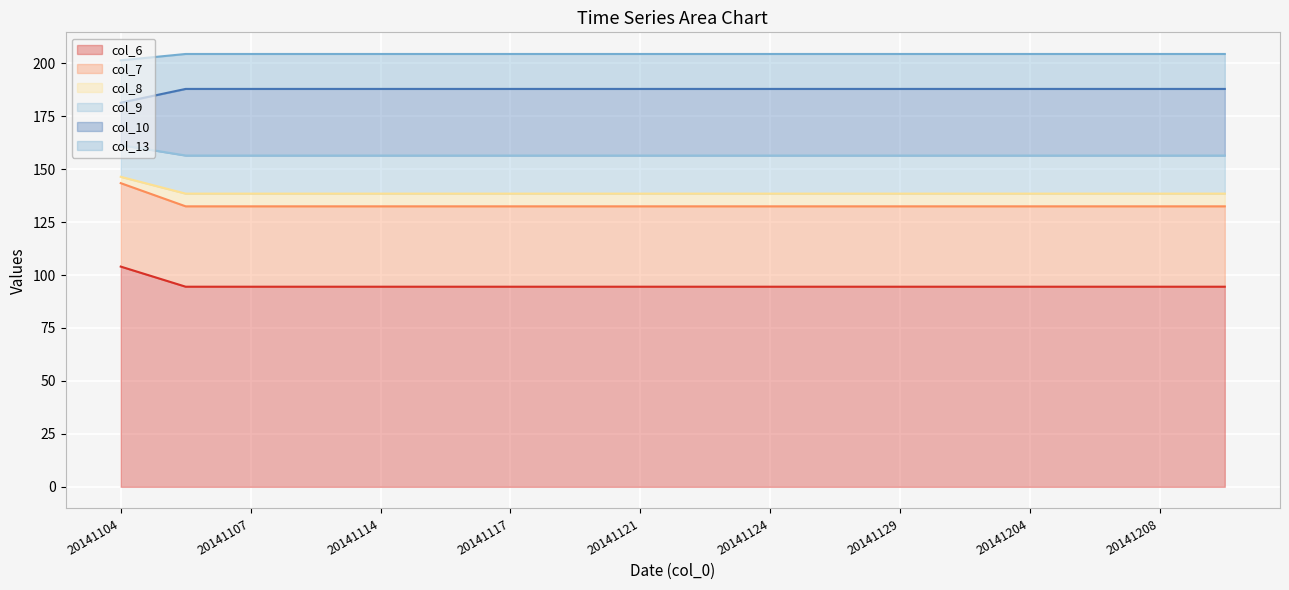

The value of col_8_line at 15 is 42.9. True or false?

False